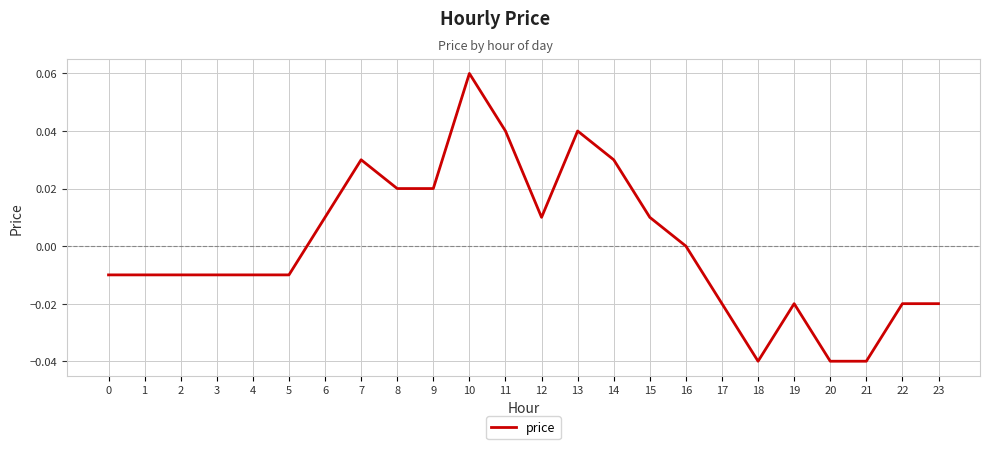

Is it true that the value at 22 is -0.0?

True